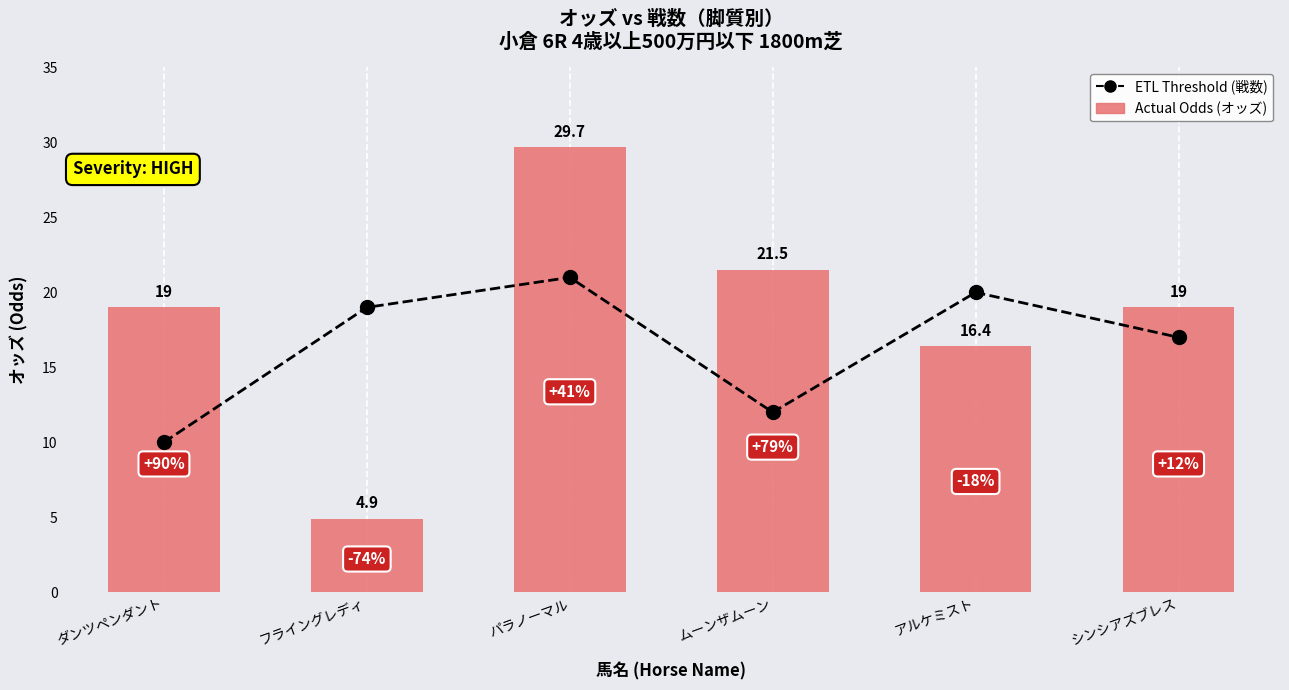

How many groups of bars are there?

6